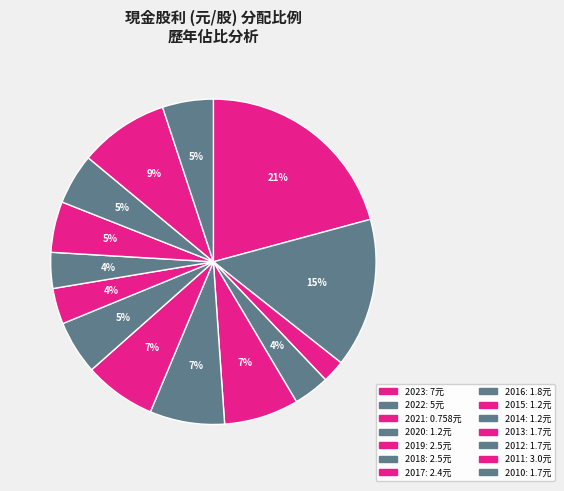

To the nearest percent, what percentage of the pie is 2013?

5%